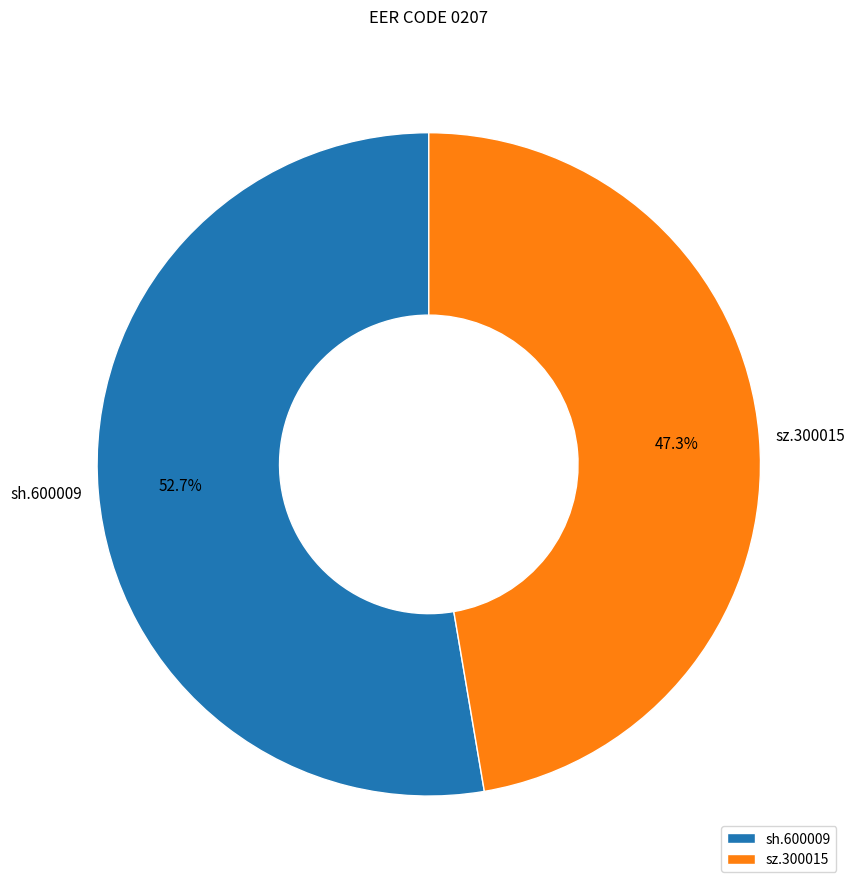

Which category has the smallest portion of the pie?

sz.300015